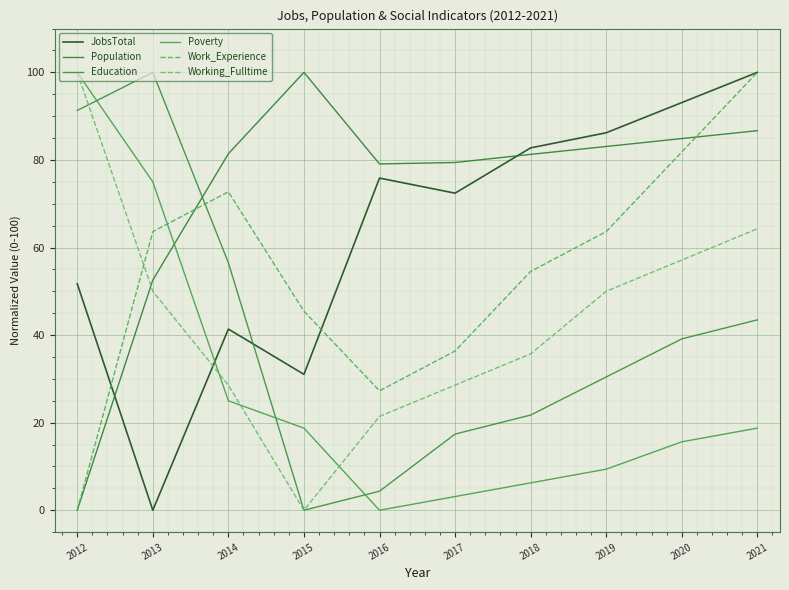

What is the value of the Poverty point at the 9th from the left?

15.6